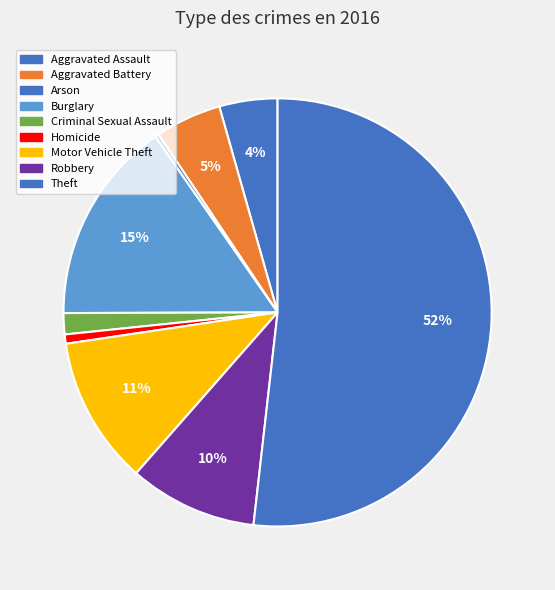

How many segments does this pie chart have?

9